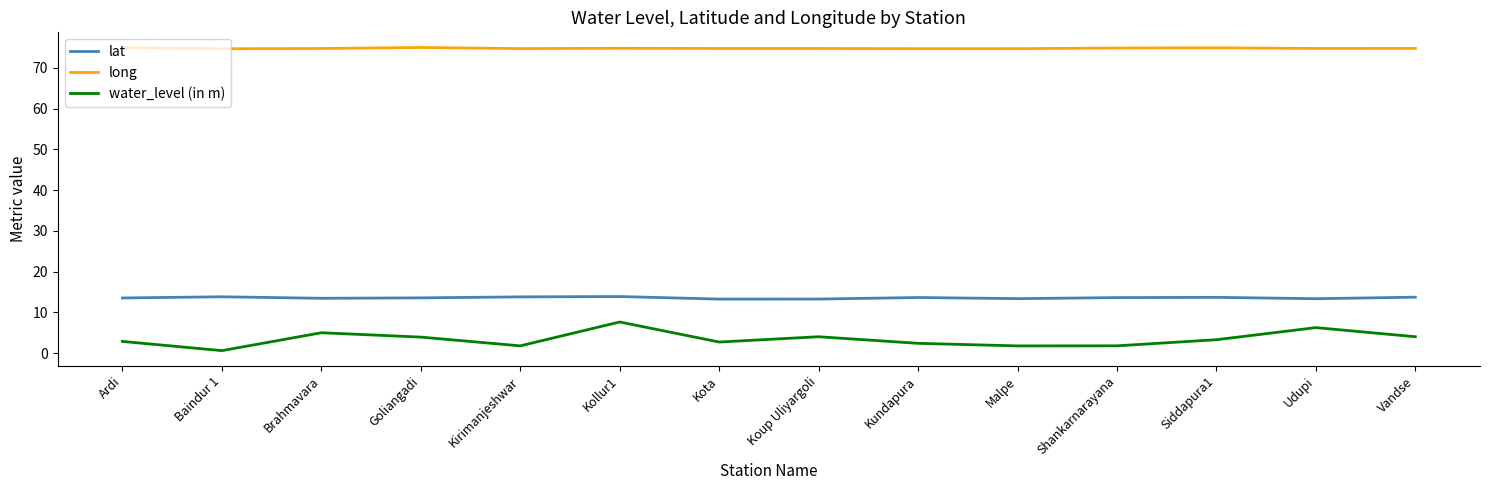

What position from the left is Shankarnarayana?

11